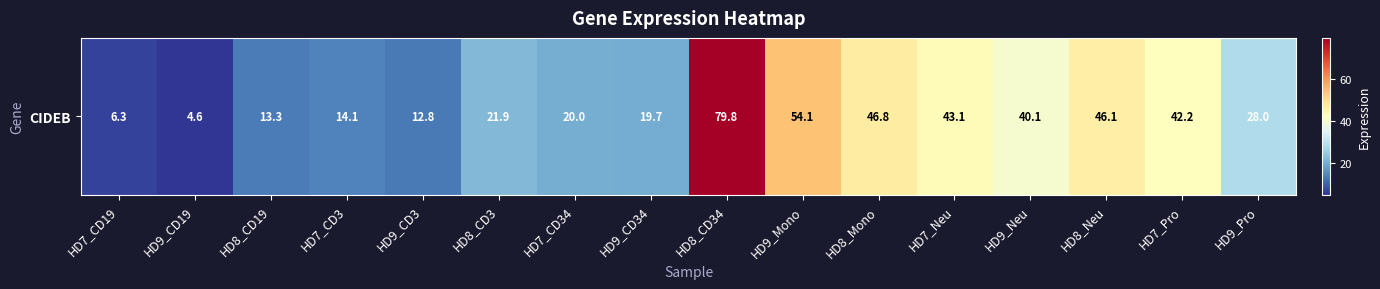

Count the number of values greater than 28.

8